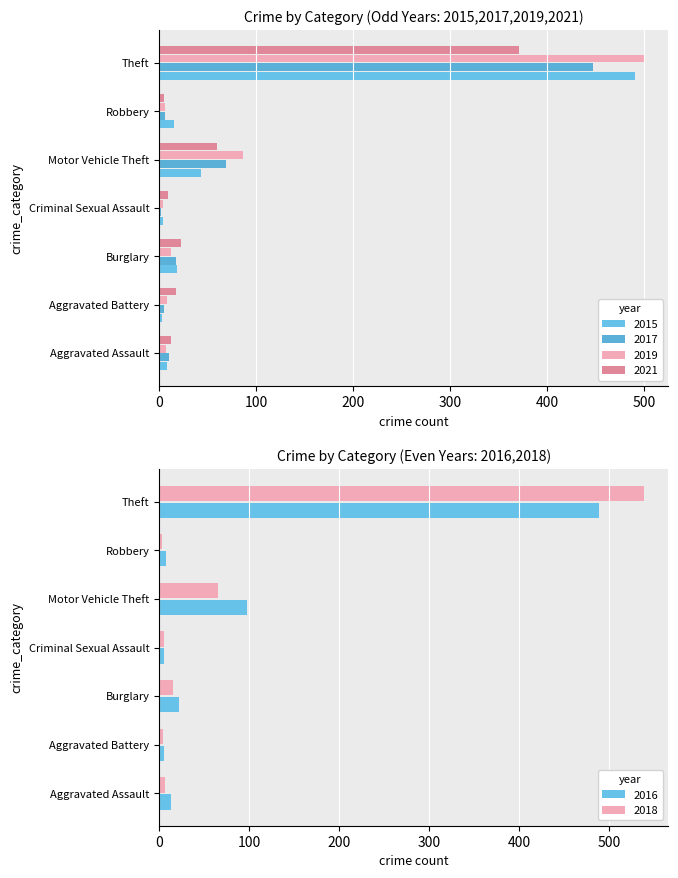

What is the difference between the 2015 values at Robbery and Motor Vehicle Theft?

28